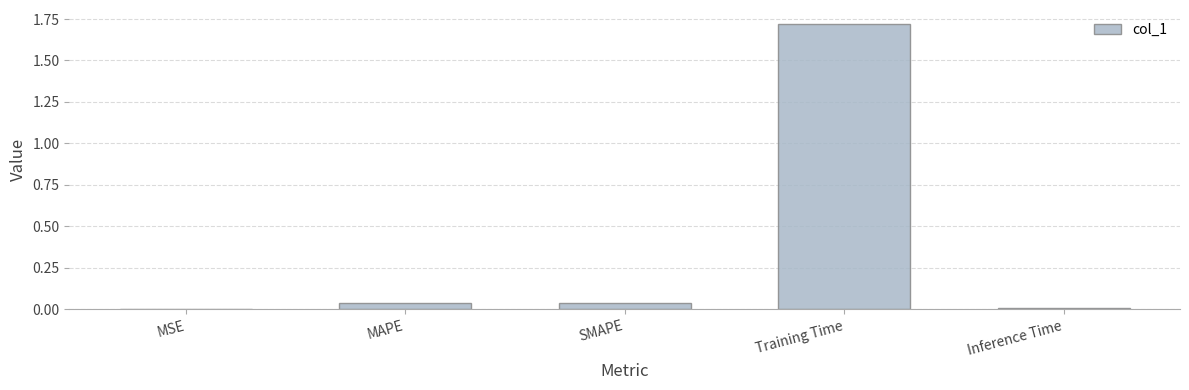

What is the sum of the values at Training Time and SMAPE?

1.8